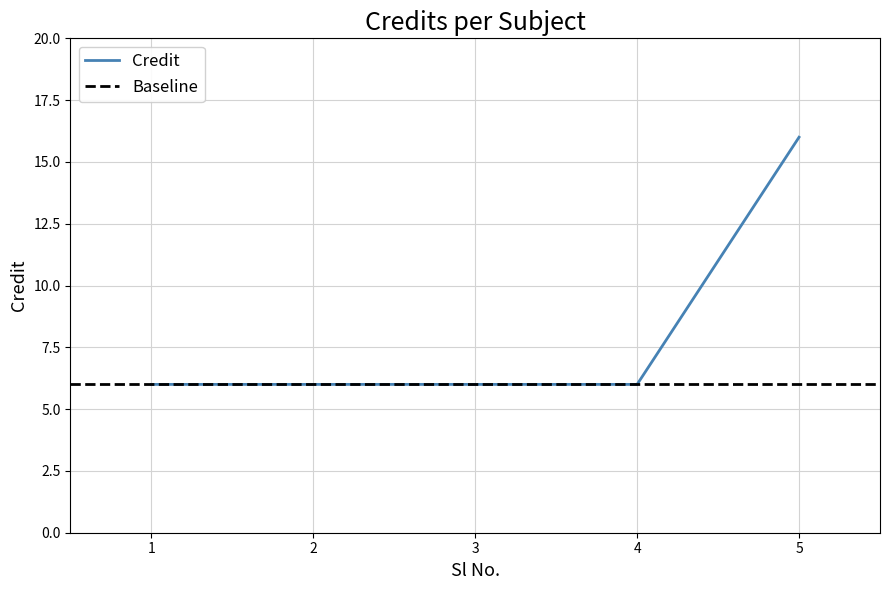

What is the average value?

8